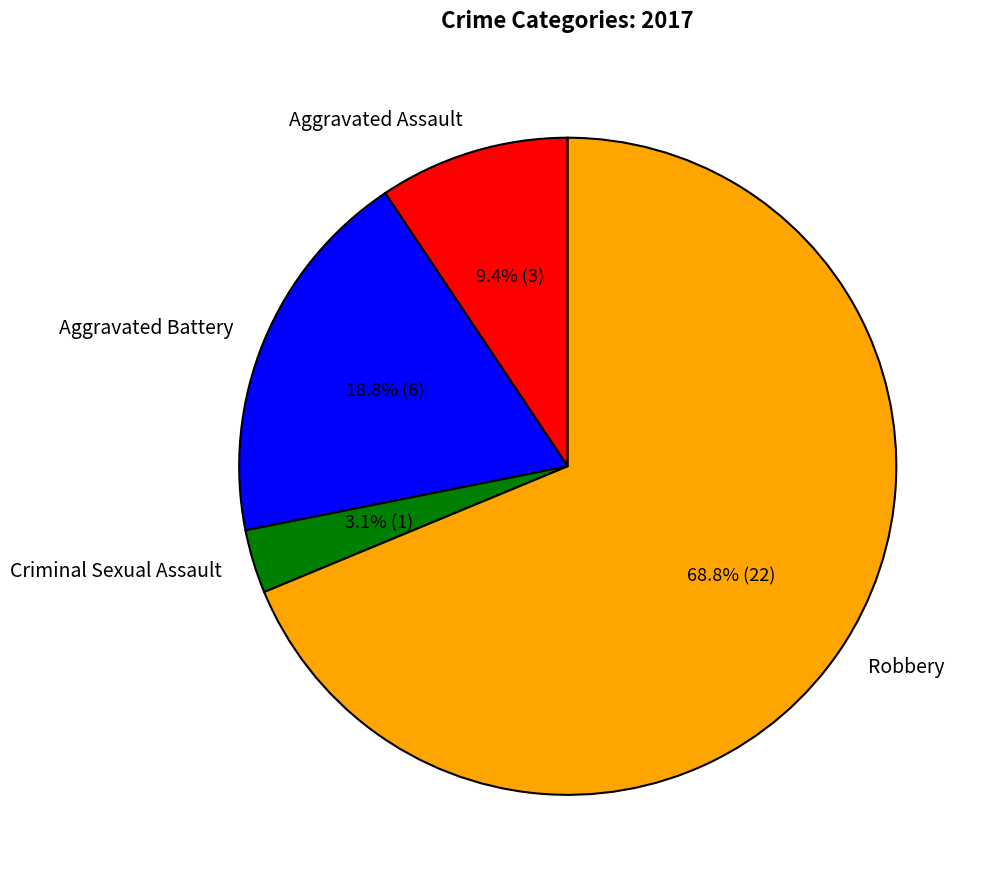

Which category has the smallest portion of the pie?

Criminal Sexual Assault